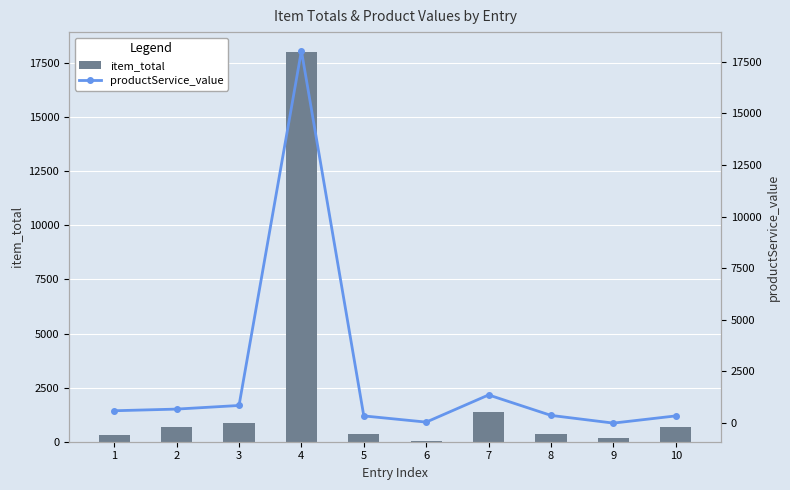

Which has a higher value, 6 or 5?

5